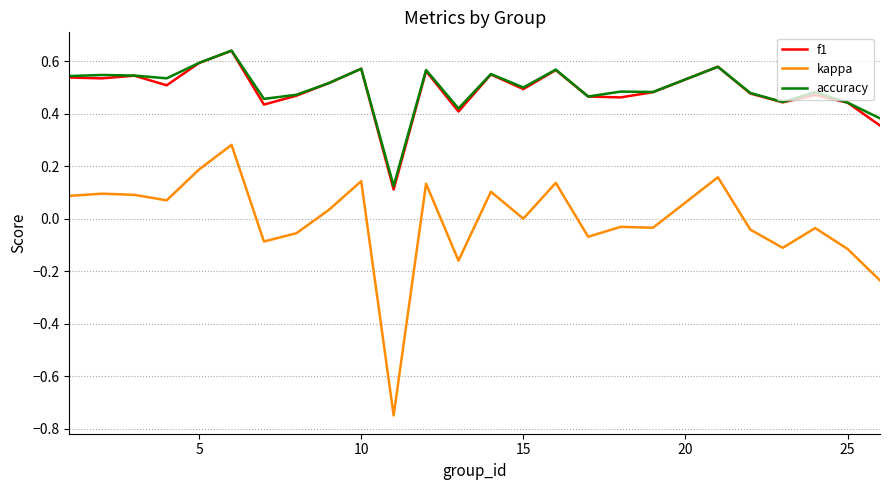

True or false: kappa and accuracy intersect in this chart.

False